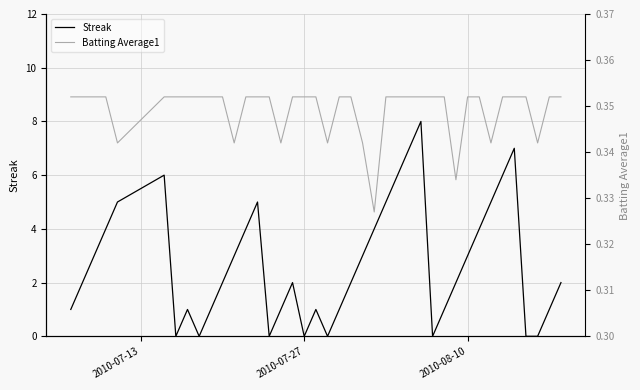

Which series has the largest range (max minus min)?

Streak